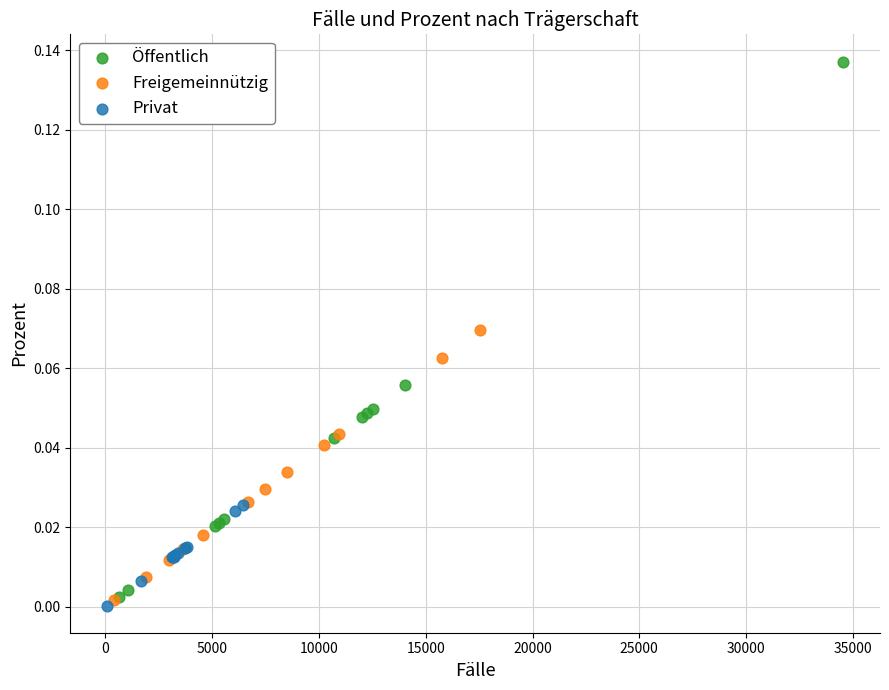

What are all the series names shown in the legend?

Öffentlich, Freigemeinnützig, Privat